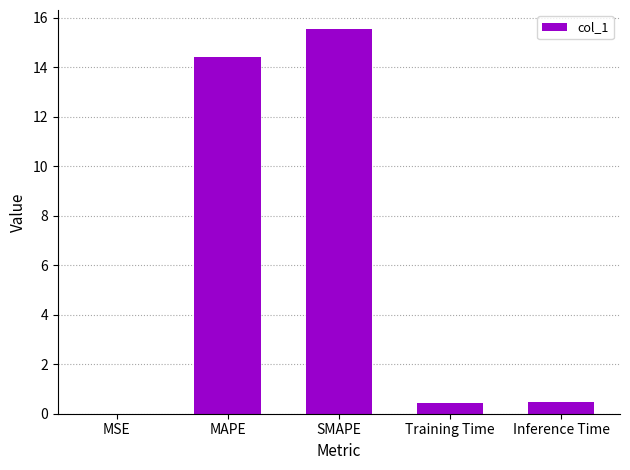

What is the greatest value displayed?

15.5